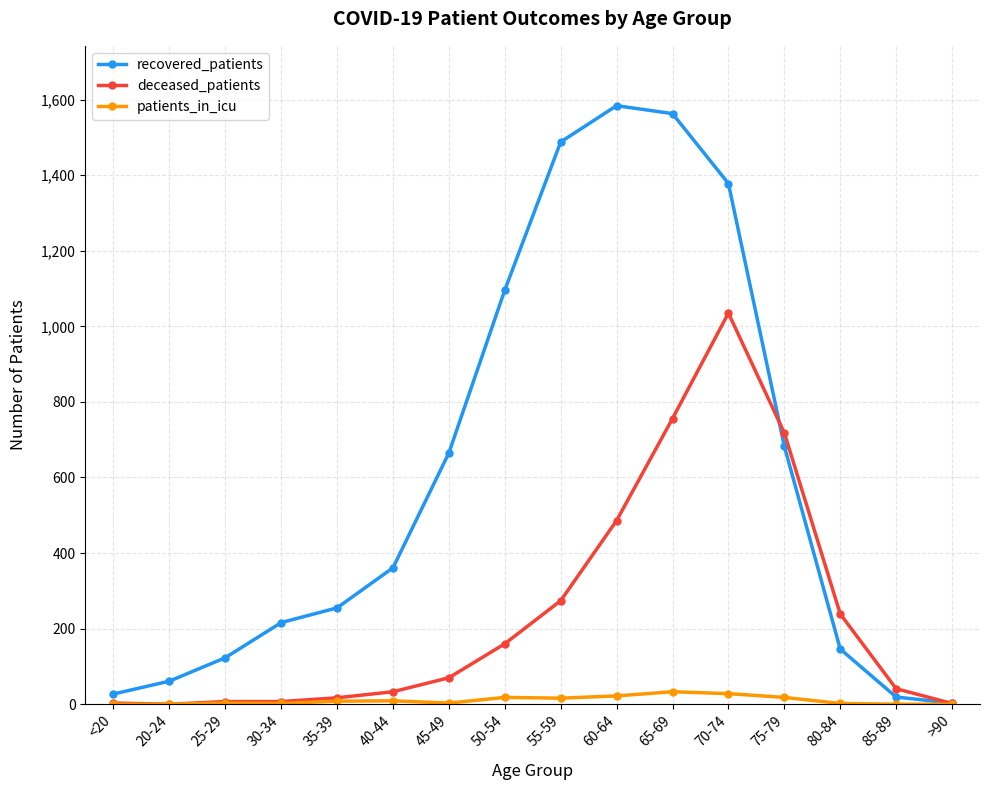

What position from the left is 45-49?

7